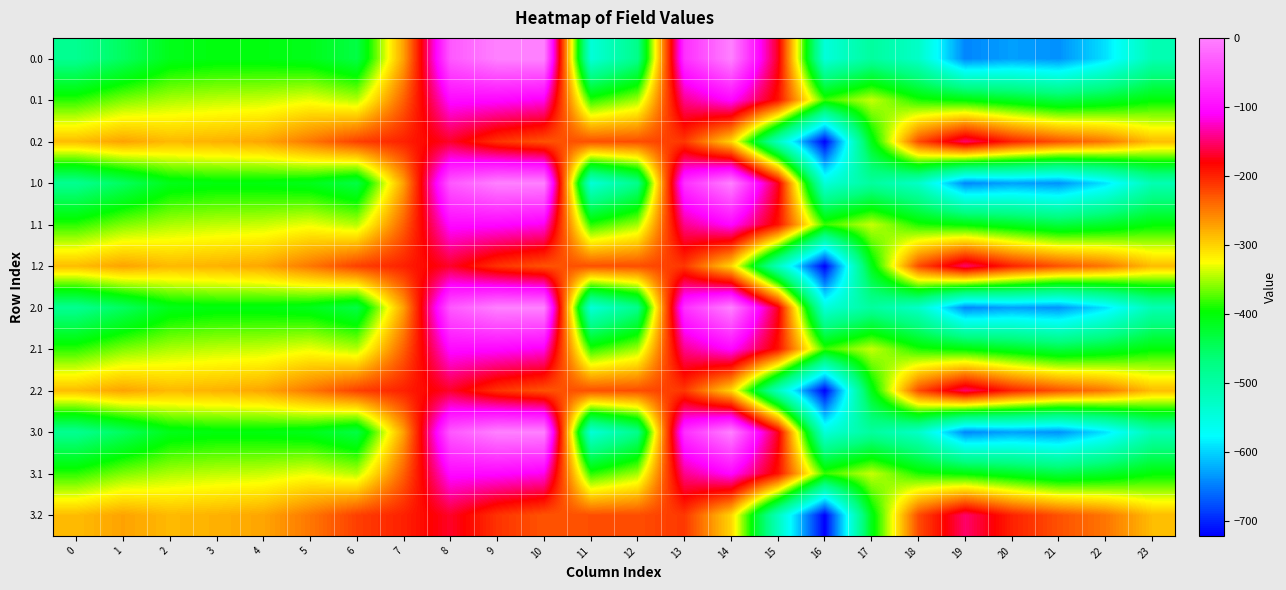

Between 20 and 11, which is larger?

11